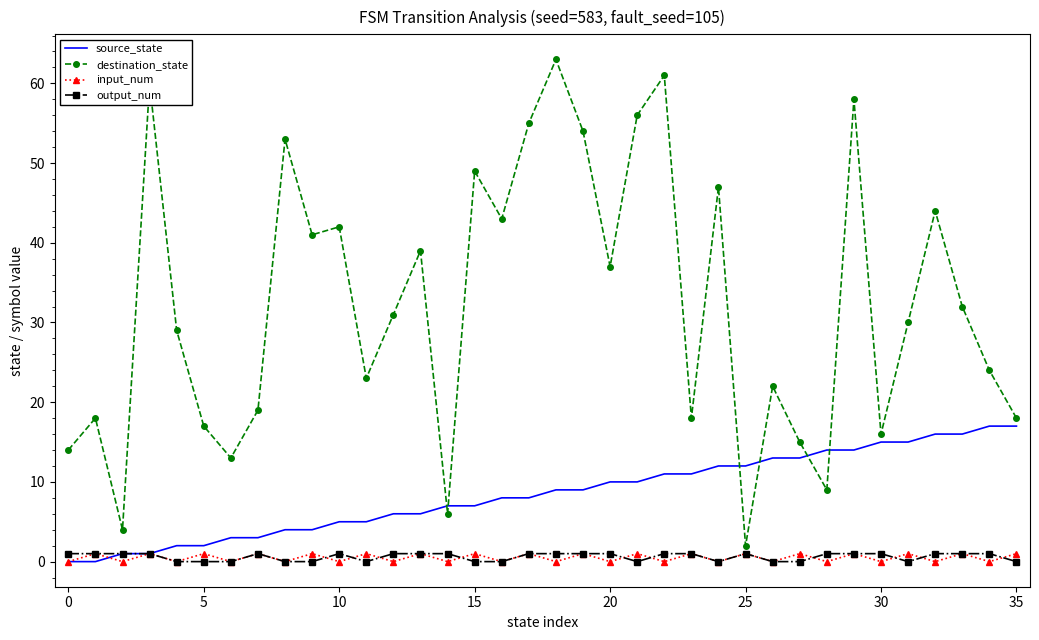

What is the maximum value shown in the chart?

63